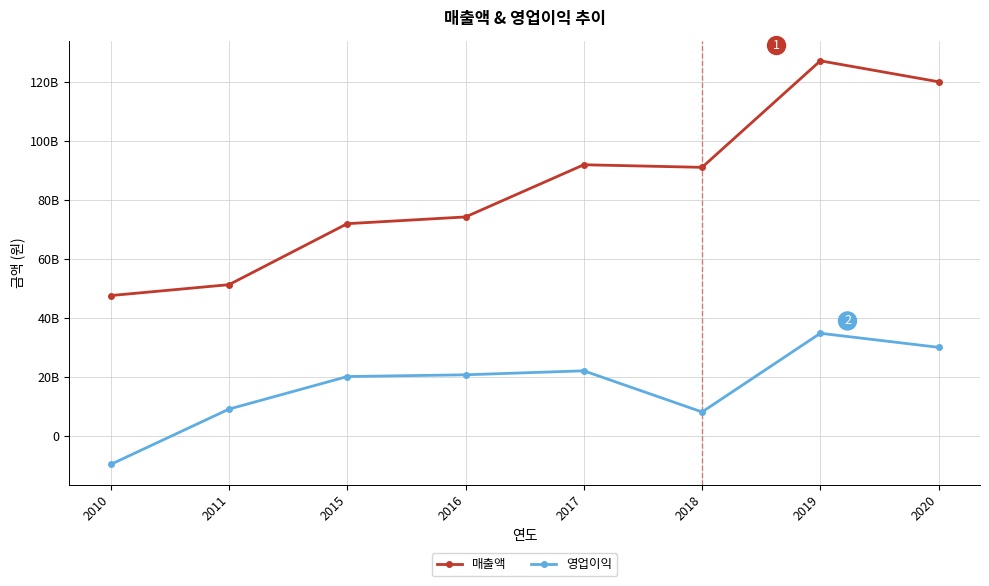

Rank the series by their average value, from highest to lowest.

매출액, 영업이익